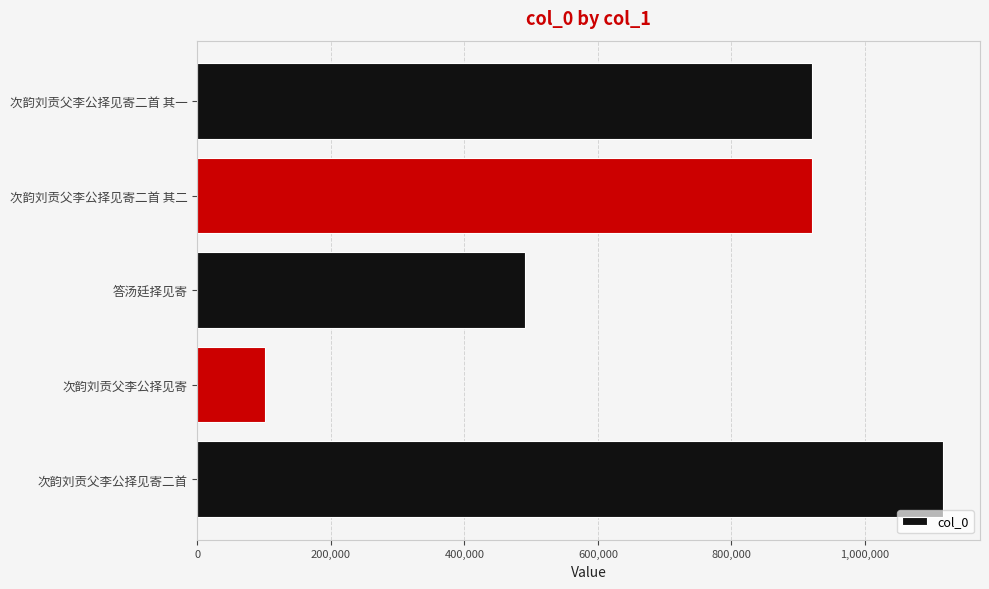

What is the smallest value displayed?

100500